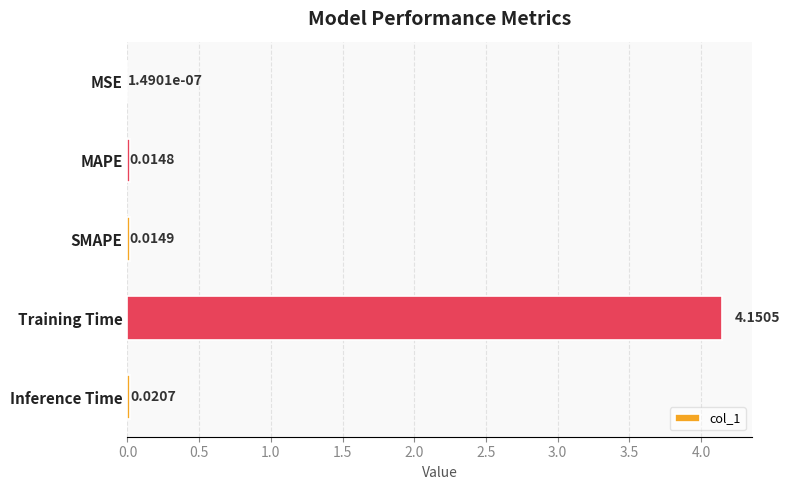

What is the average value?

0.8